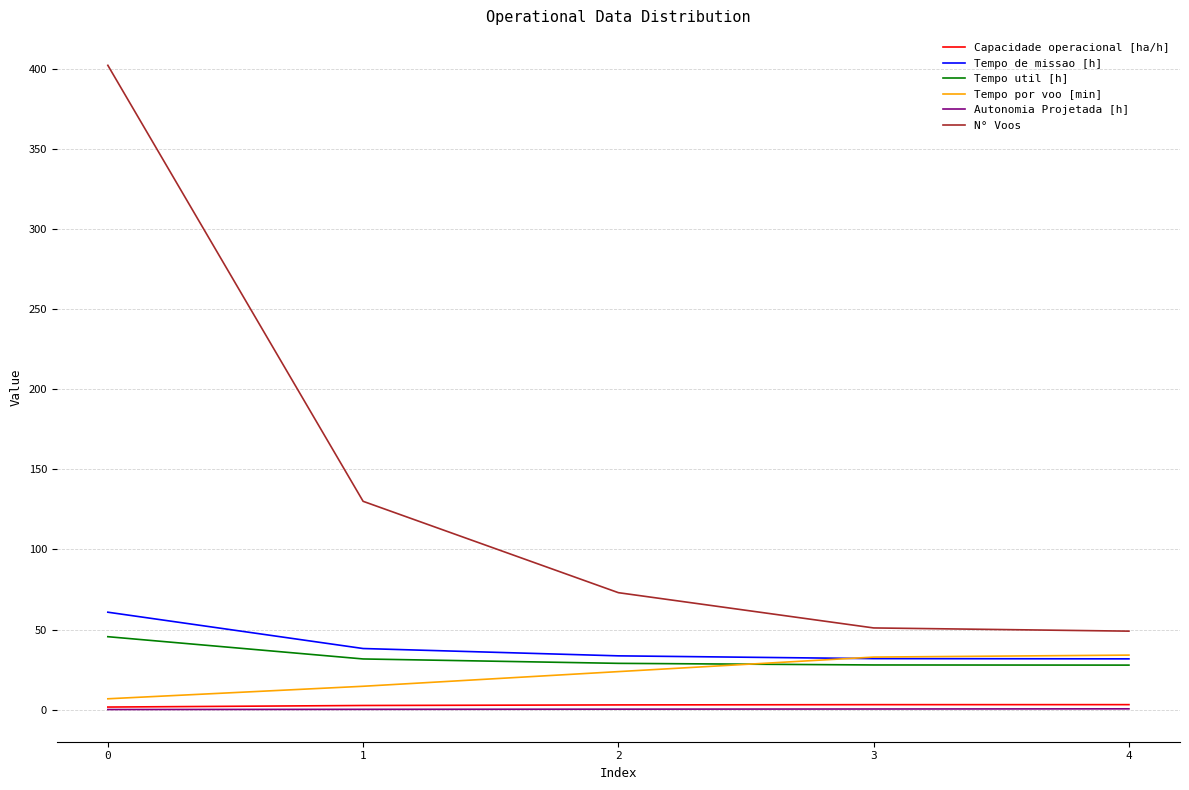

What is the maximum value for Tempo de missao [h]?

60.8